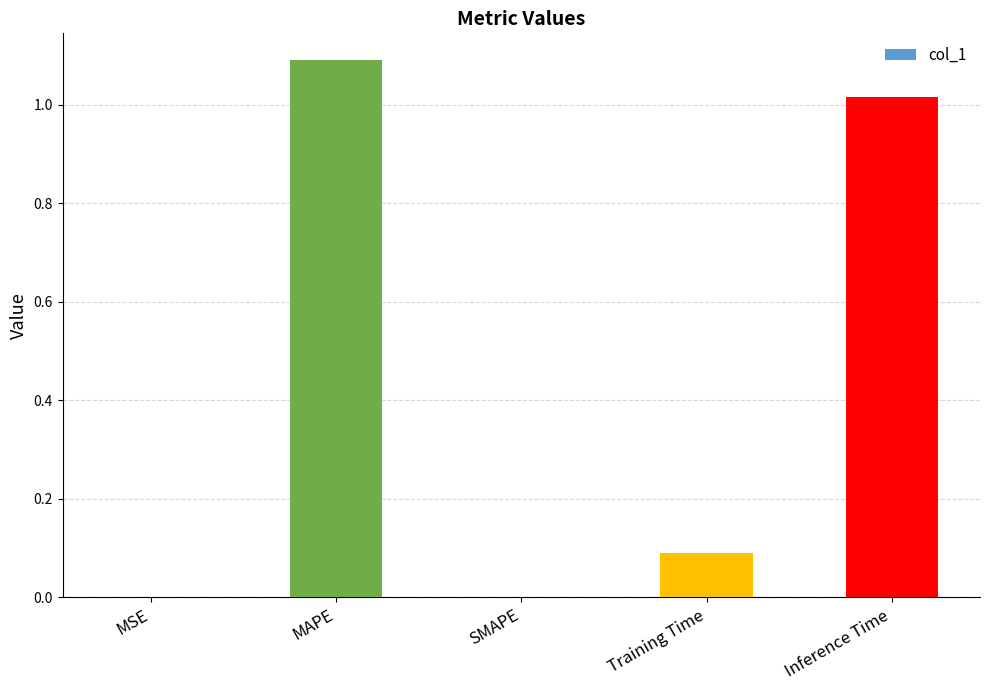

Which label corresponds to the largest value in the chart?

MAPE